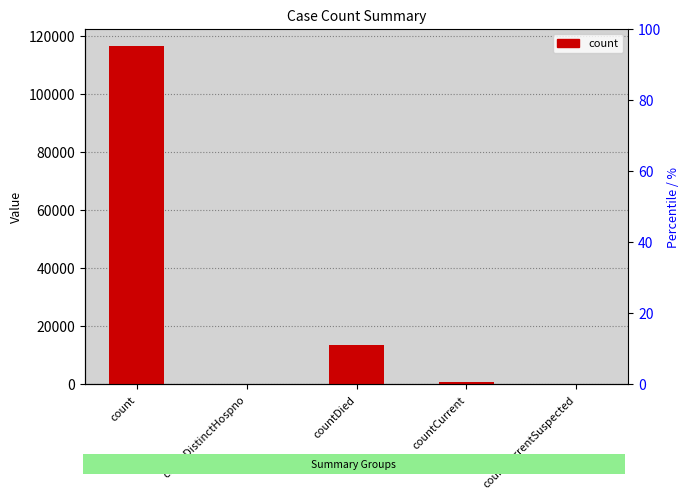

Does the chart contain any negative values?

No